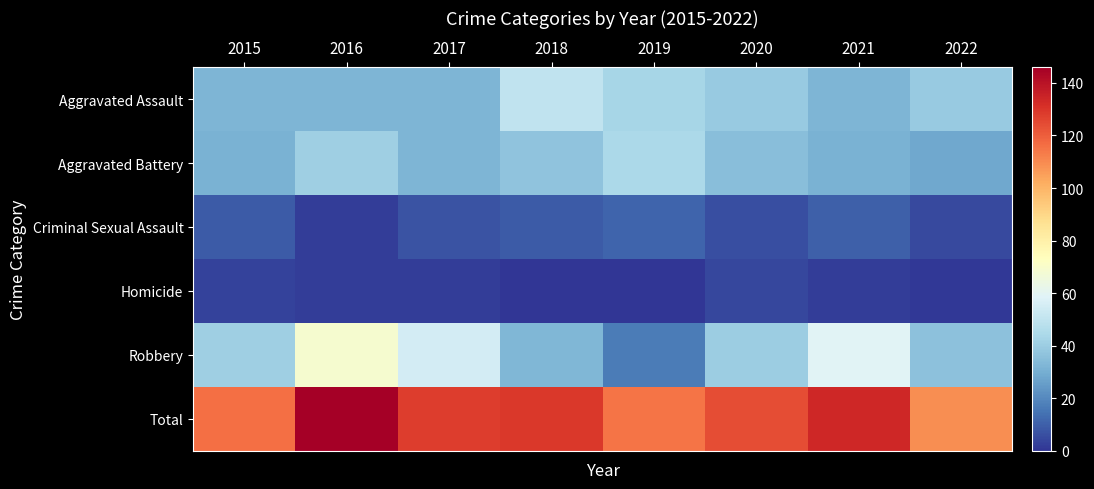

How many data points in Robbery are above 41?

3